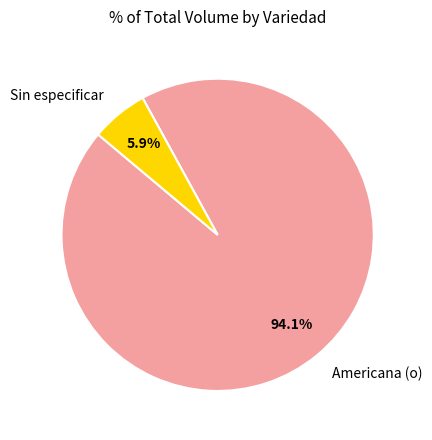

Count the number of slices in the pie.

2